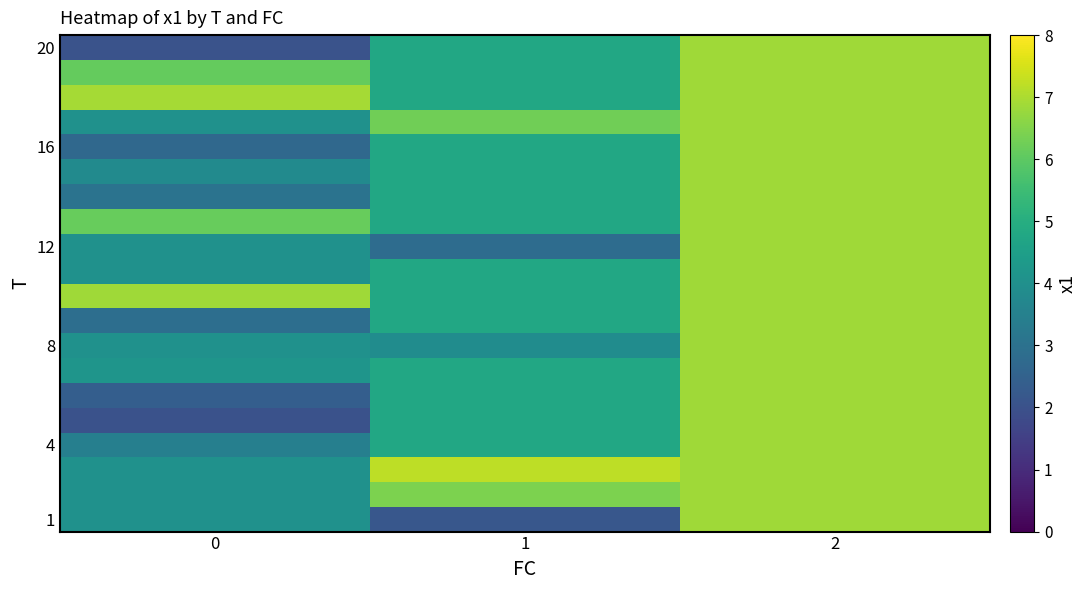

Reading right to left, transcribe all the data shown in this chart.

row_0: 6.8	2.2	4.0
row_1: 6.8	6.4	4.0
row_2: 6.8	7.2	4.0
row_3: 6.8	4.8	3.4
row_4: 6.8	4.8	2.0
row_5: 6.8	4.8	2.4
row_6: 6.8	4.8	4.2
row_7: 6.8	3.9	4.0
row_8: 6.8	4.8	2.9
row_9: 6.8	4.8	6.8
row_10: 6.8	4.8	4.0
row_11: 6.8	2.8	4.0
row_12: 6.8	4.8	6.1
row_13: 6.8	4.8	3.0
row_14: 6.8	4.8	3.8
row_15: 6.8	4.8	2.7
row_16: 6.8	6.3	4.0
row_17: 6.8	4.8	6.9
row_18: 6.8	4.8	6.1
row_19: 6.8	4.8	2.0